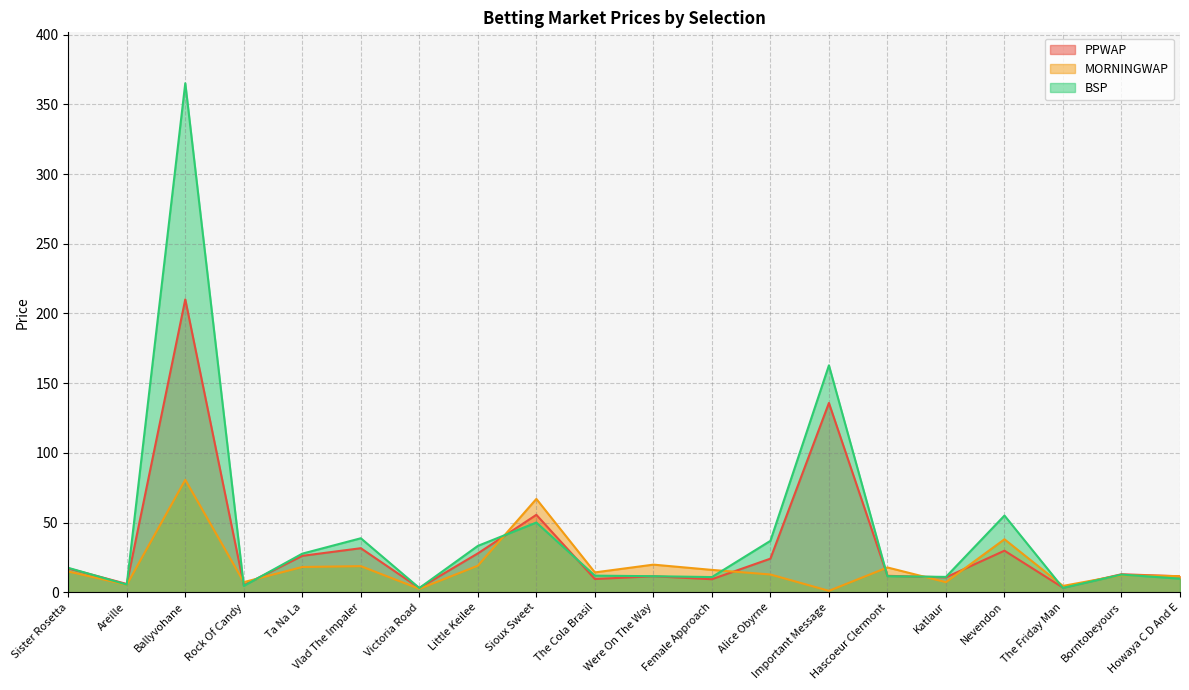

Does the chart display data point markers on the line(s)?

No